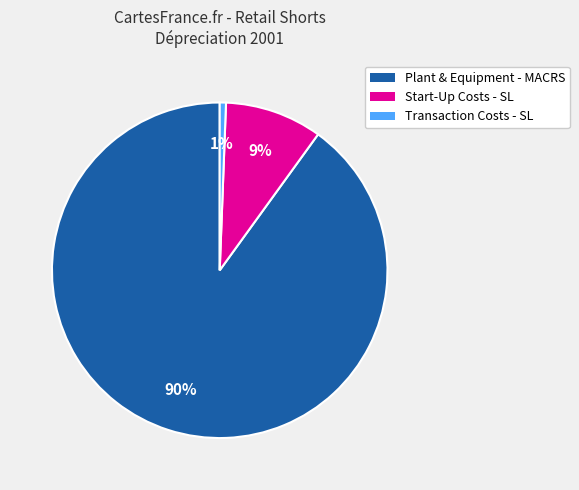

What is the smallest slice in the pie chart?

Transaction Costs - SL